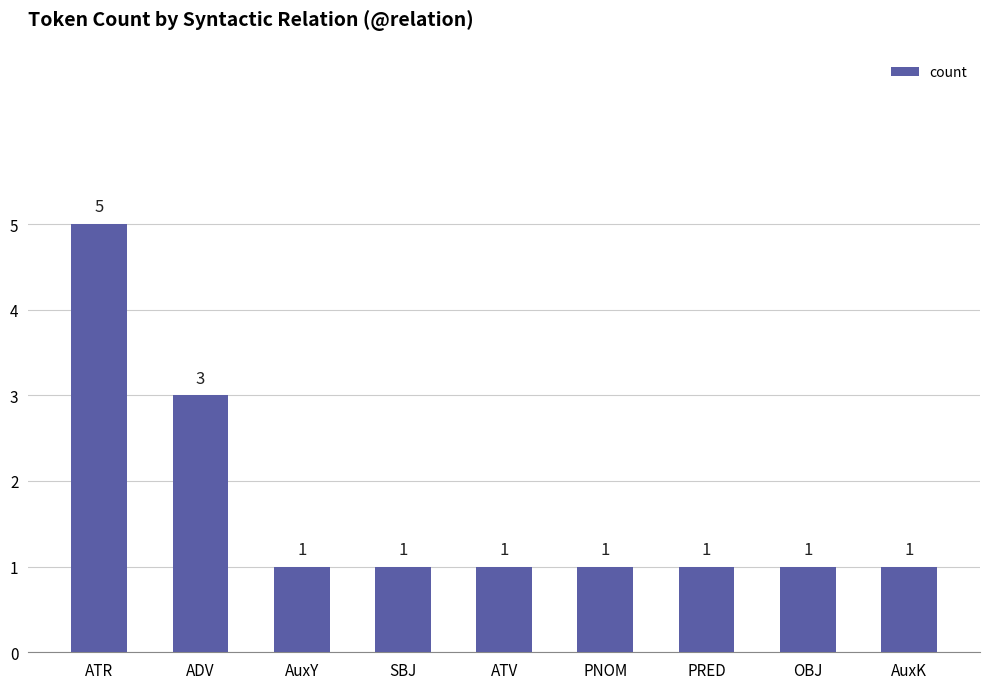

Read the value at AuxK.

1